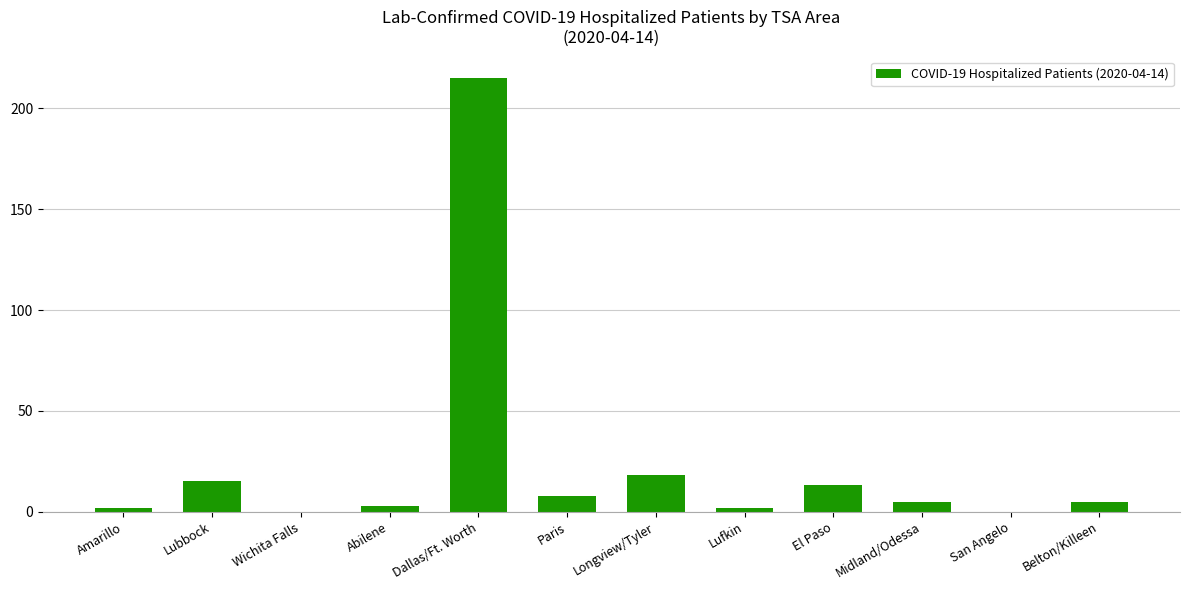

At which category does the chart reach its peak across all series?

Dallas/Ft. Worth